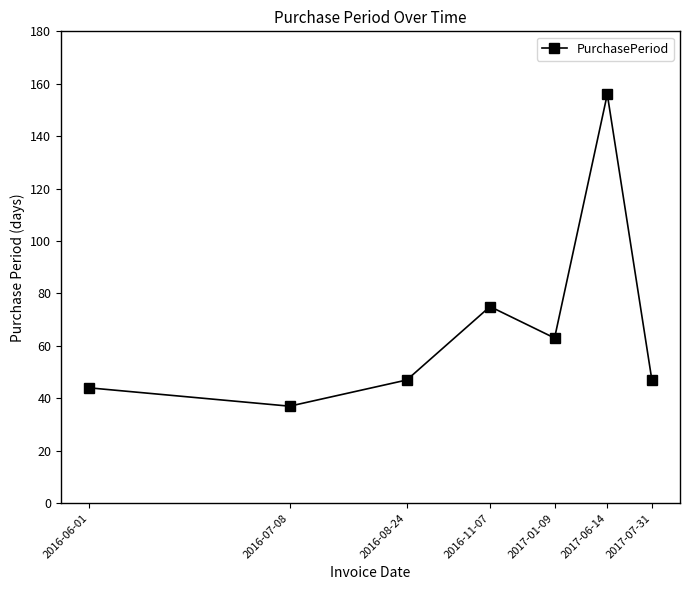

How many lines are shown in the chart?

1